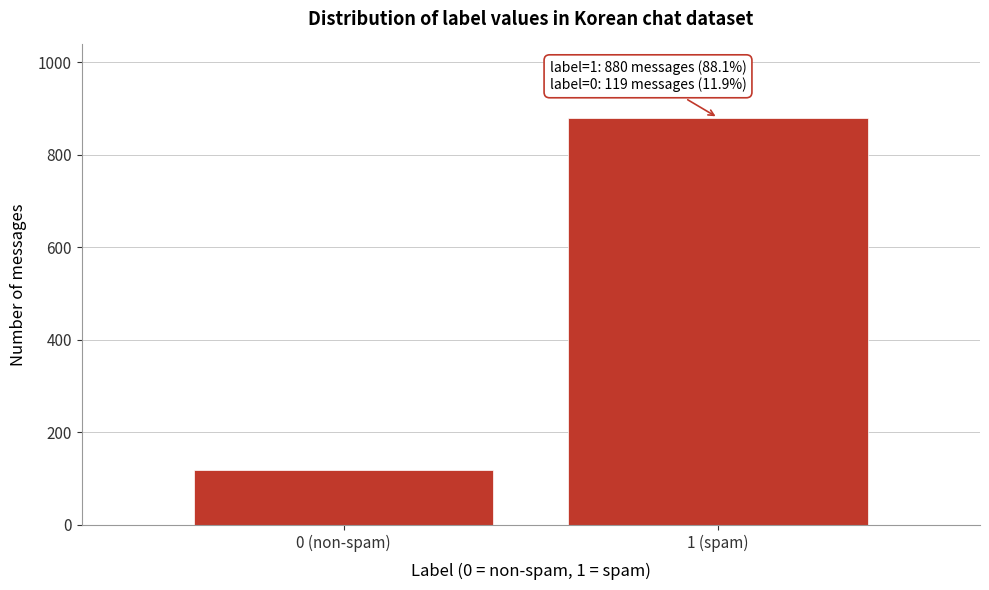

Reading right to left, extract all data points from this chart.

880	119